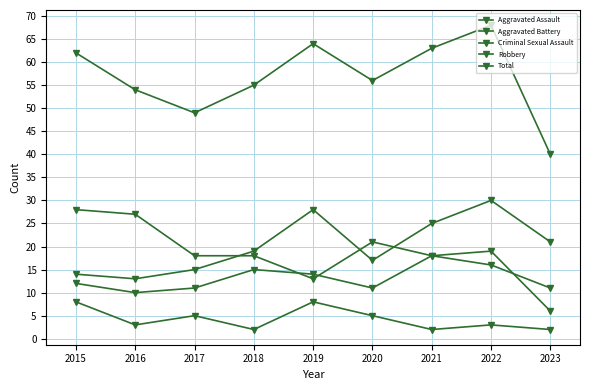

How many values in the Aggravated Assault series are below 19?

4